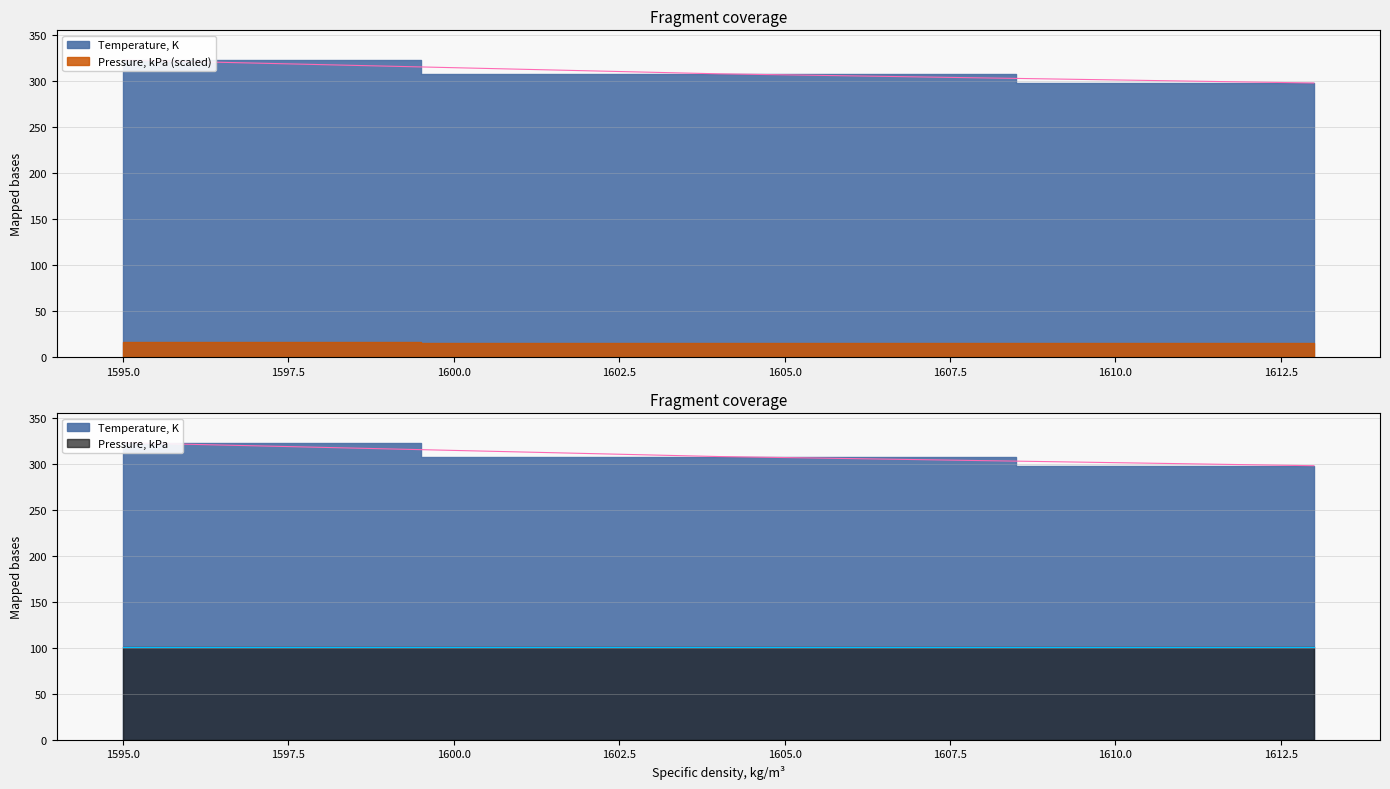

How many lines are shown in the chart?

1